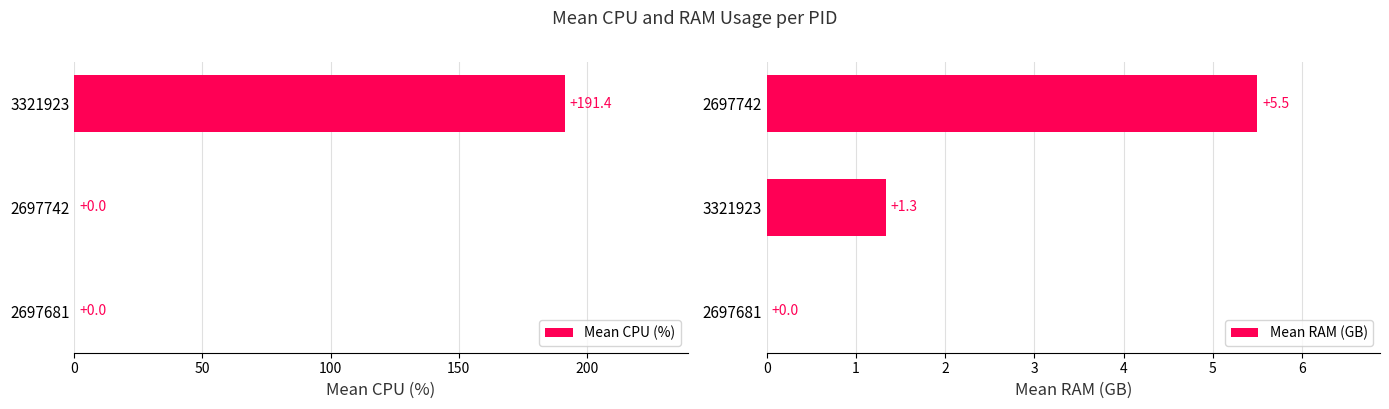

How many groups of bars are there?

3